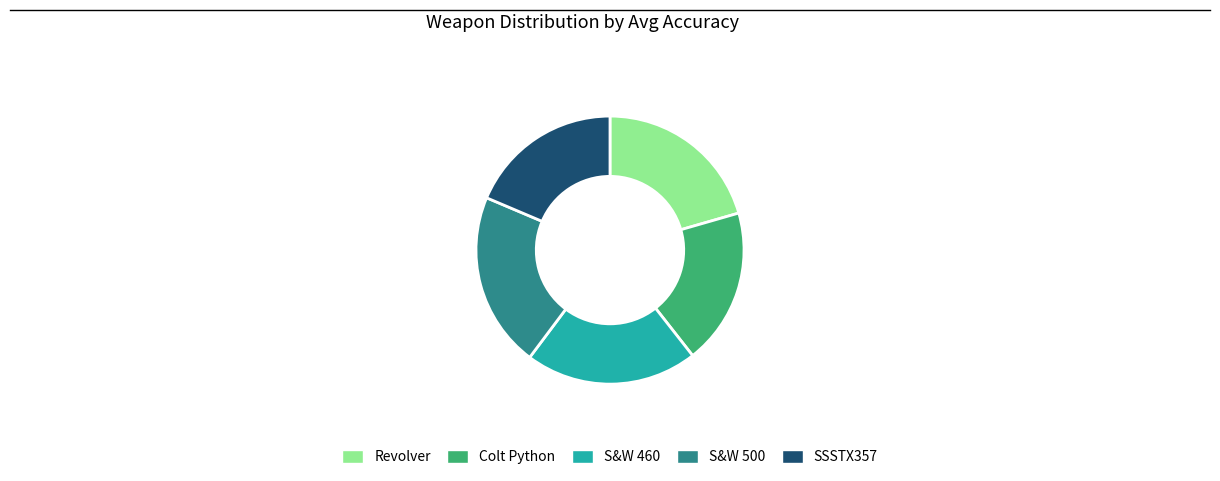

Do S&W 500 and SSSTX357 together represent more than half of the pie?

No